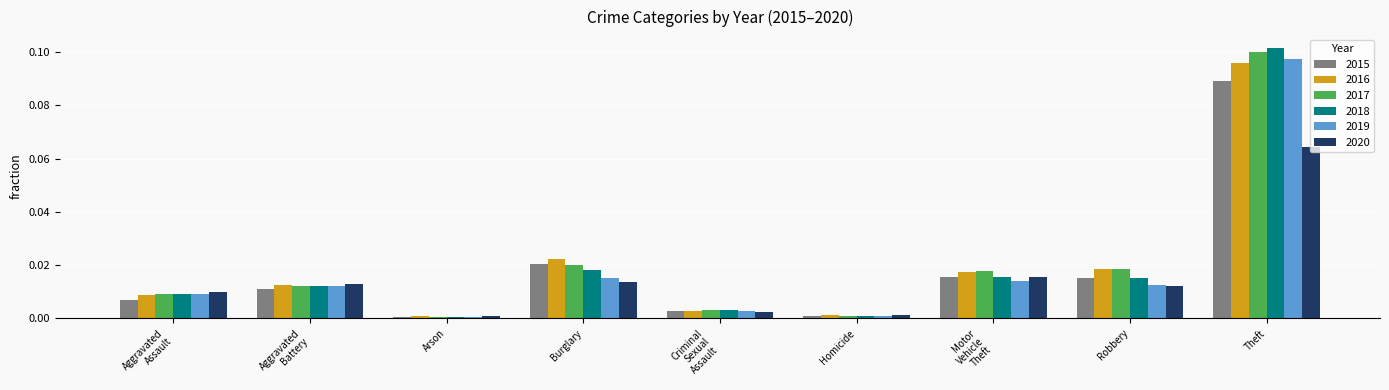

At which category does the chart reach its peak across all series?

Theft